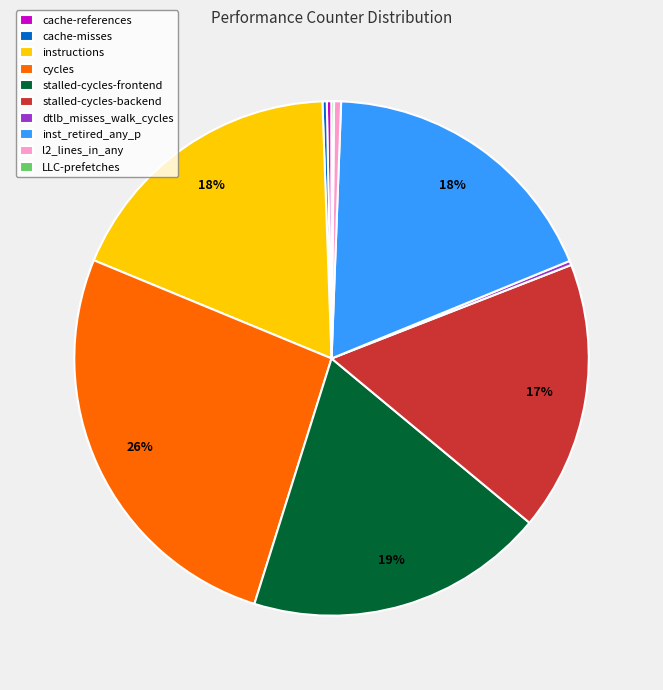

To the nearest percent, what is the average slice percentage?

10%